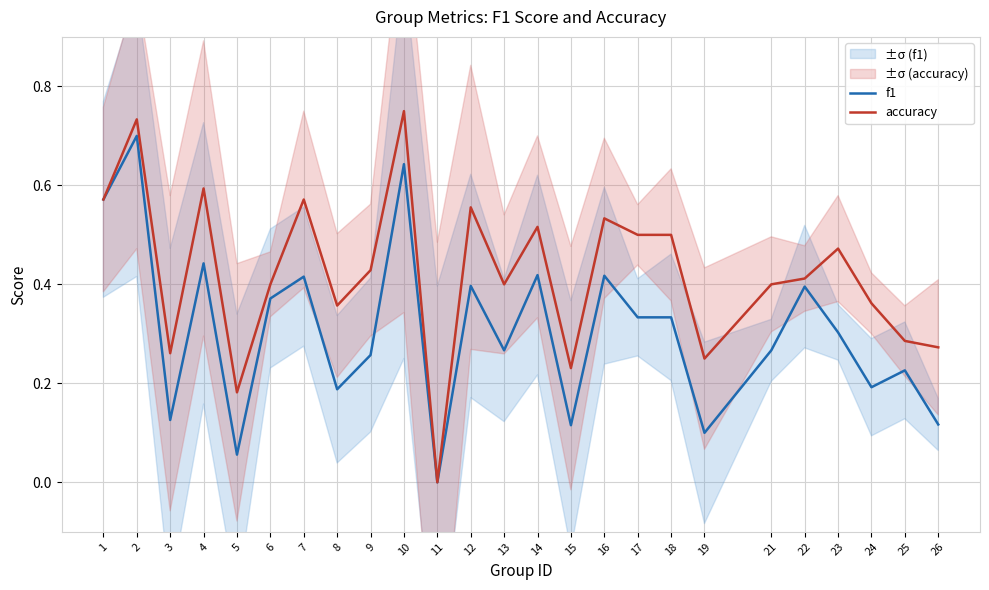

How many values in f1 are above zero?

24